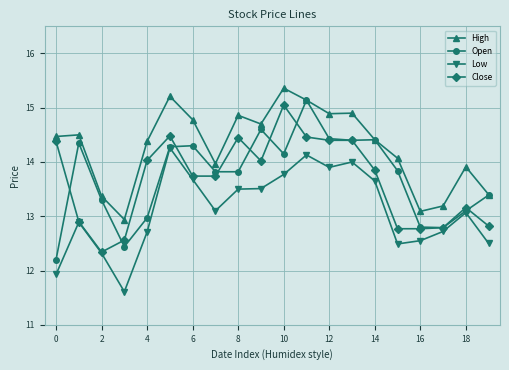

What is the value of the Open point at the 16th from the left?

13.8